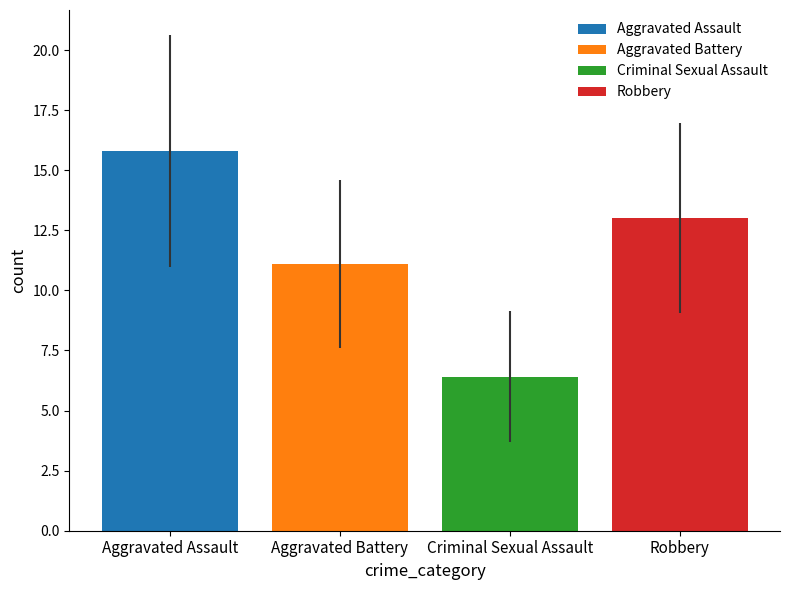

What is the maximum value shown in the chart?

15.8